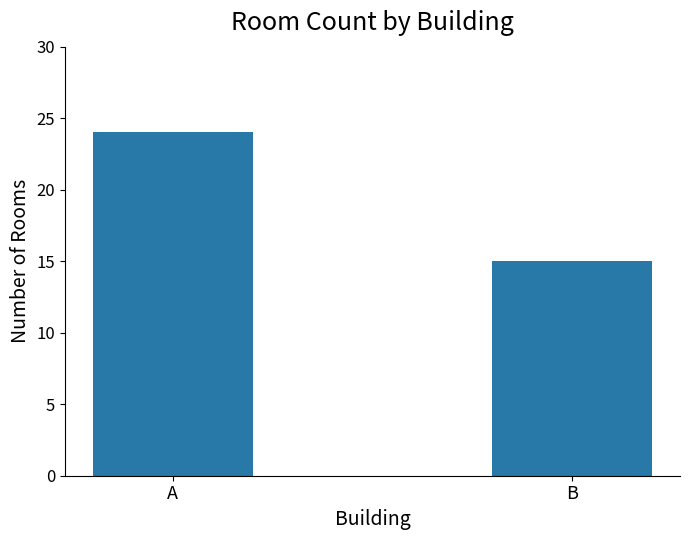

What is the sum of the values at A and B?

39